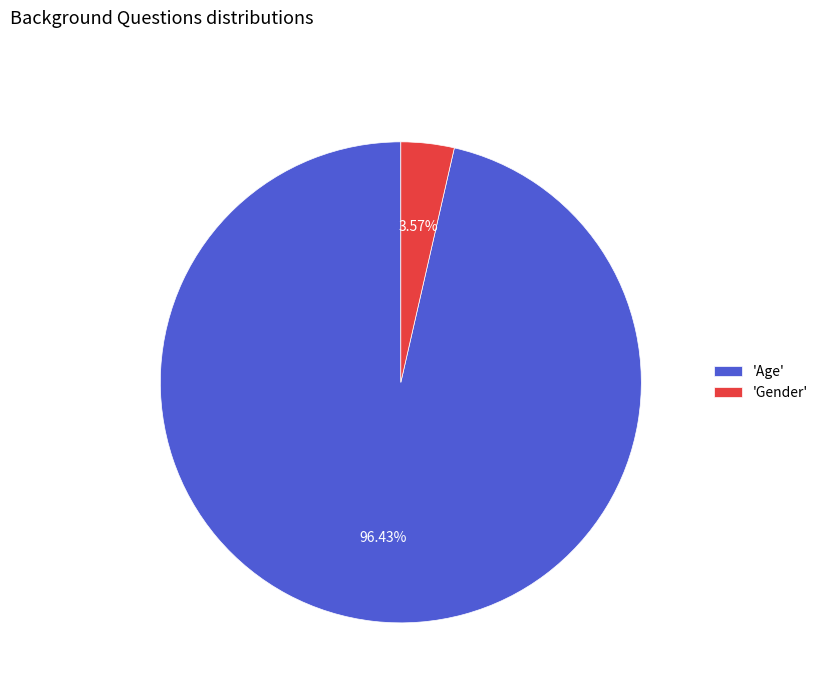

Rank the categories by value from lowest to highest.

'Gender', 'Age'